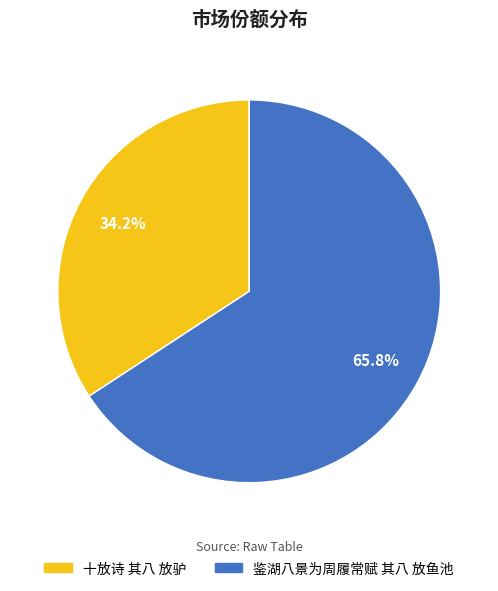

Between 十放诗 其八 放驴 and 鉴湖八景为周履常赋 其八 放鱼池, which is larger?

鉴湖八景为周履常赋 其八 放鱼池